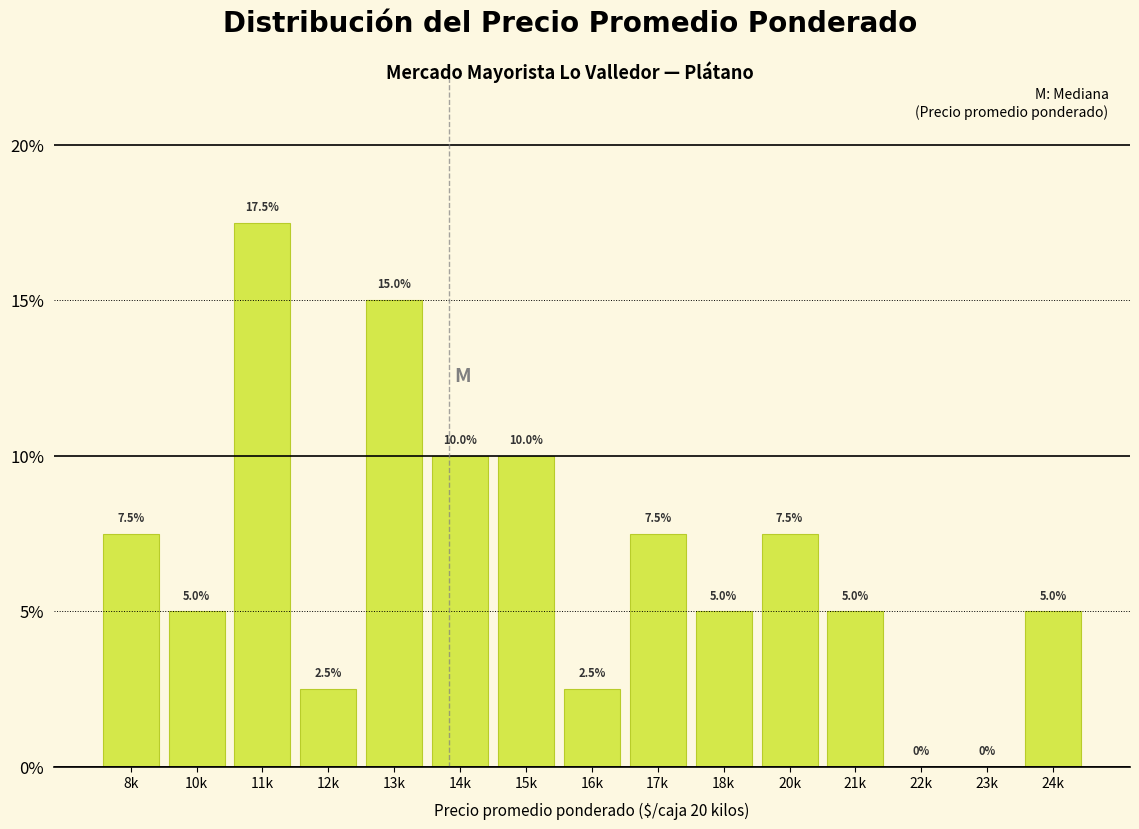

Reading right to left, extract all data points from this chart.

24k=5.0	23k=0.0	22k=0.0	21k=5.0	20k=7.5	18k=5.0	17k=7.5	16k=2.5	15k=10.0	14k=10.0	13k=15.0	12k=2.5	11k=17.5	10k=5.0	8k=7.5